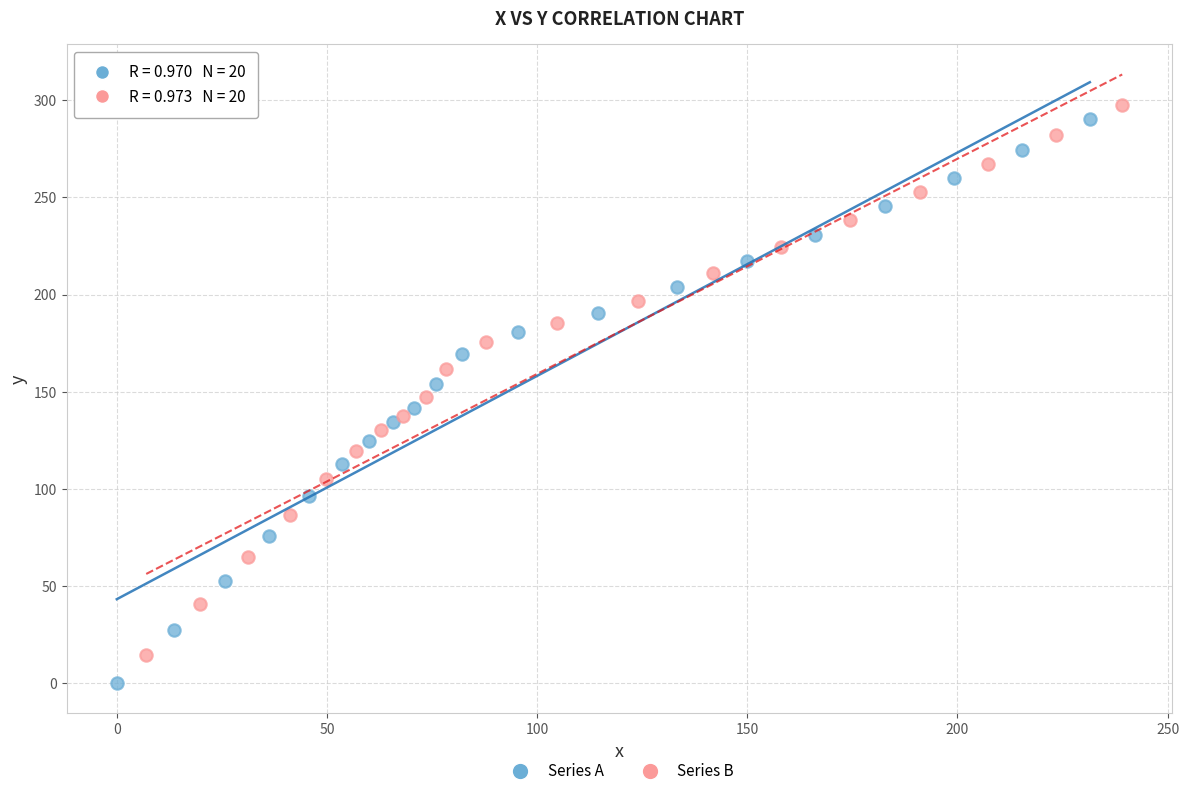

Which series contains the lowest Y value?

Series A